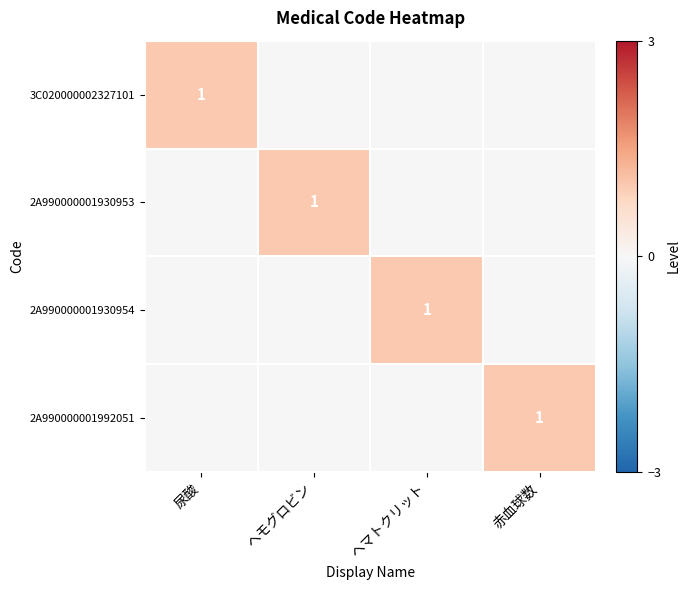

Is it true that 2A990000001930954 equals 1 at ヘマトクリット?

True